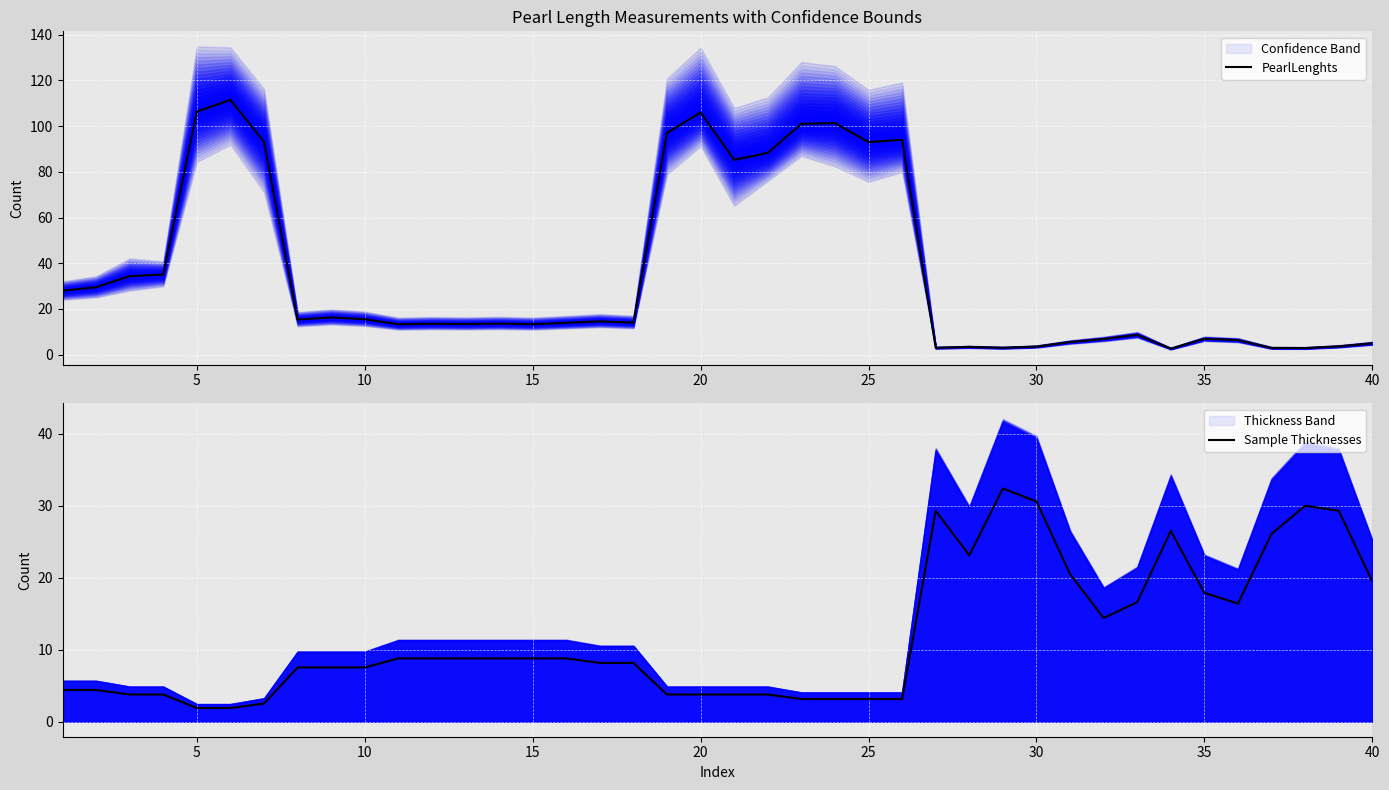

Which series has the widest spread of values?

PearlLenghts